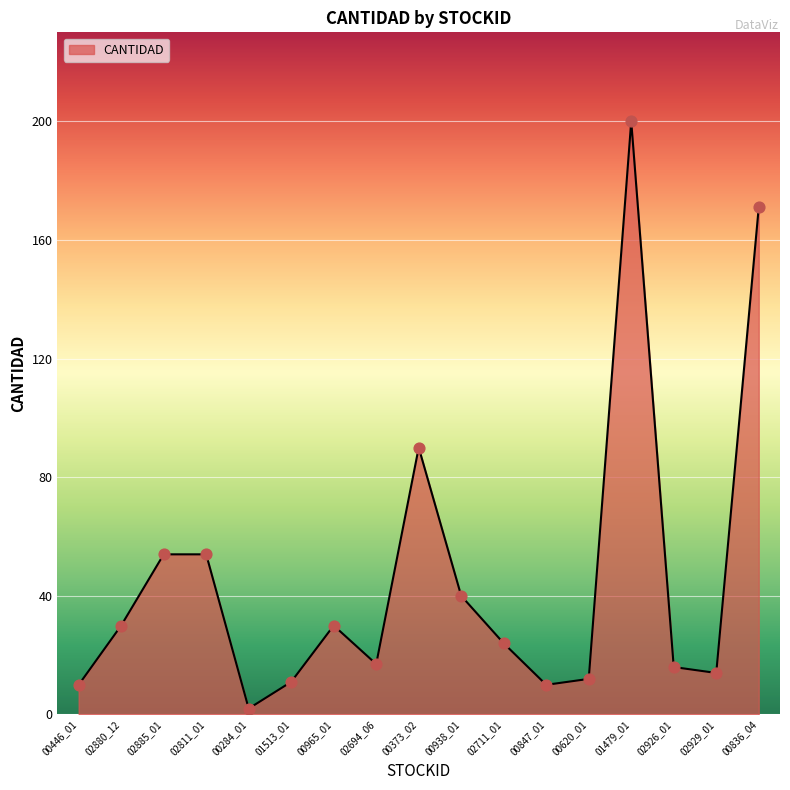

Which has a higher value, 02811_01 or 00373_02?

00373_02